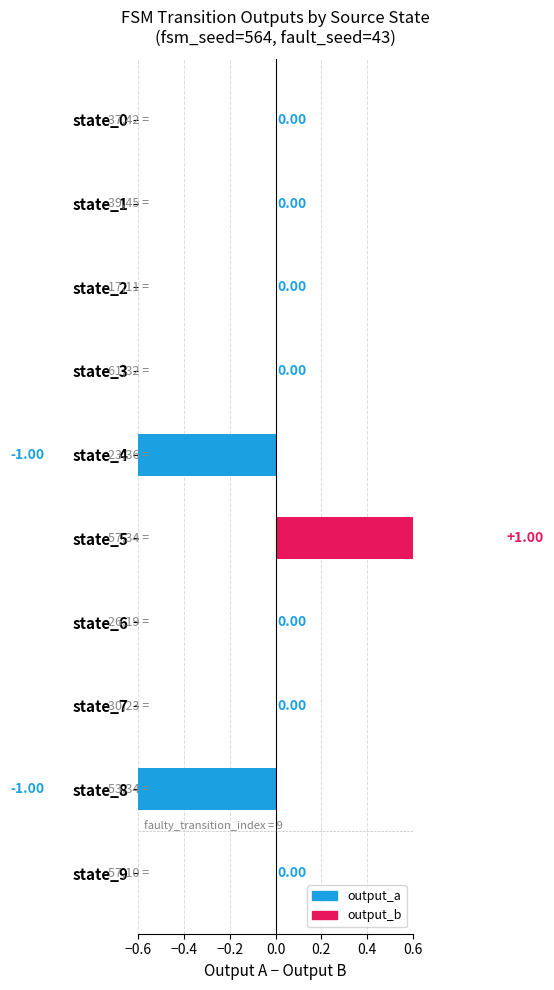

Does the chart contain stacked bars?

No